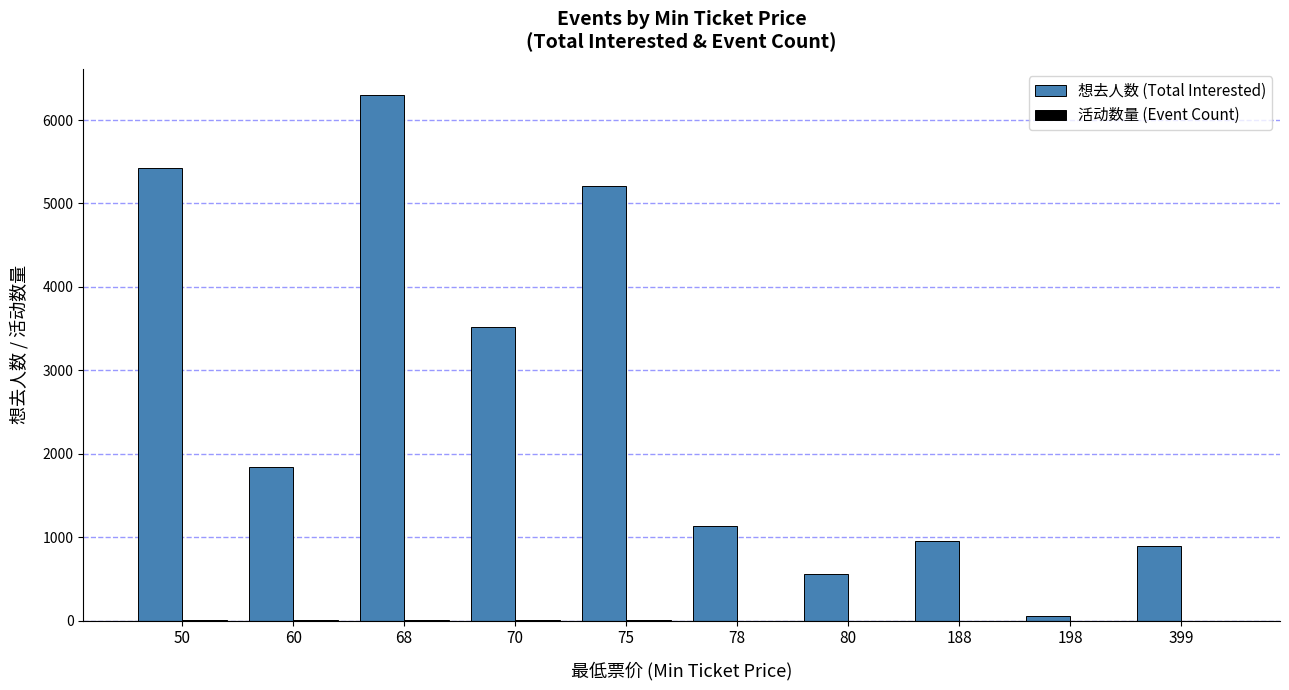

Which category has the highest value across all series?

68